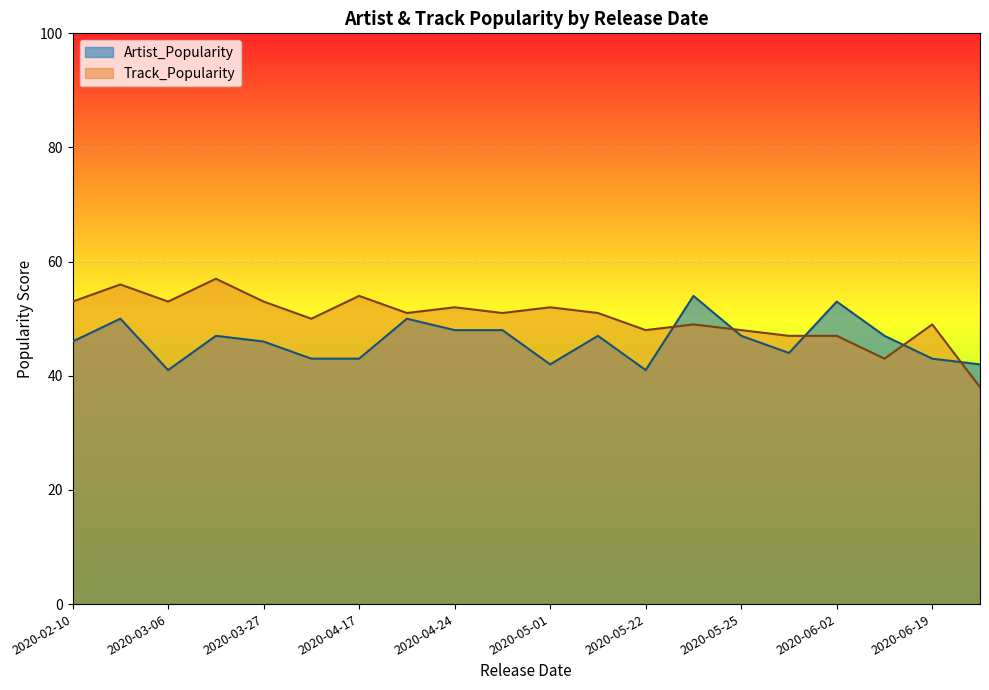

Is the value of Track_Popularity at 2020-02-10 greater than the value of Artist_Popularity at 2020-03-06?

Yes